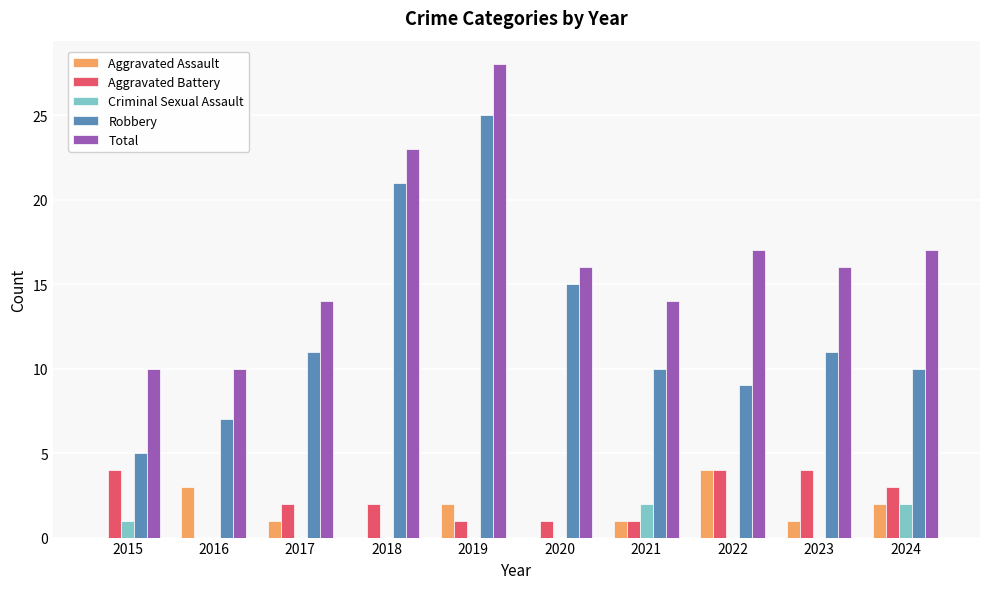

What is the spread (max minus min) of values at 2022?

17